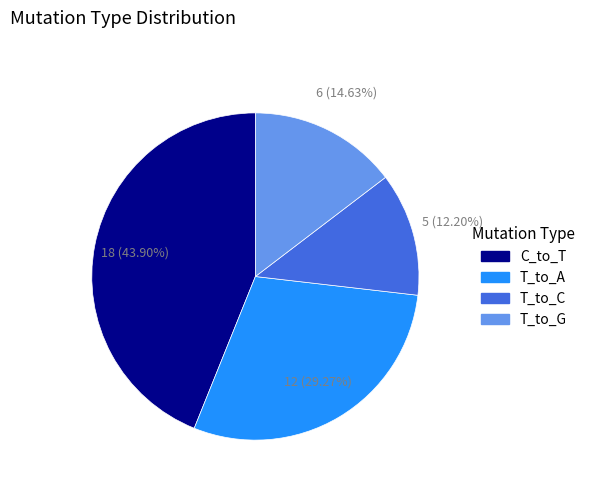

Is there any slice that represents more than half of the pie?

No